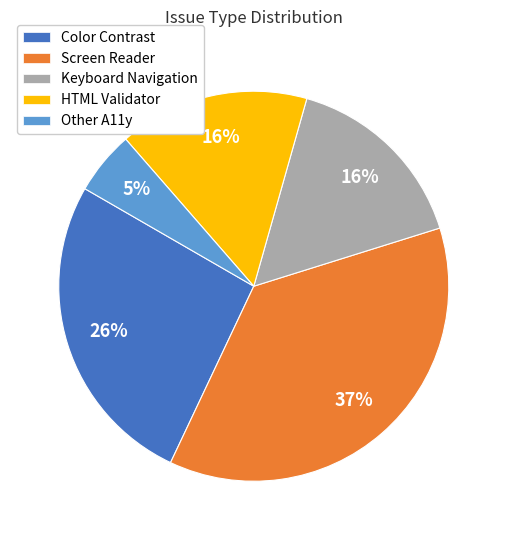

What is the ratio of the value at Other A11y to the value at Screen Reader?

0.1